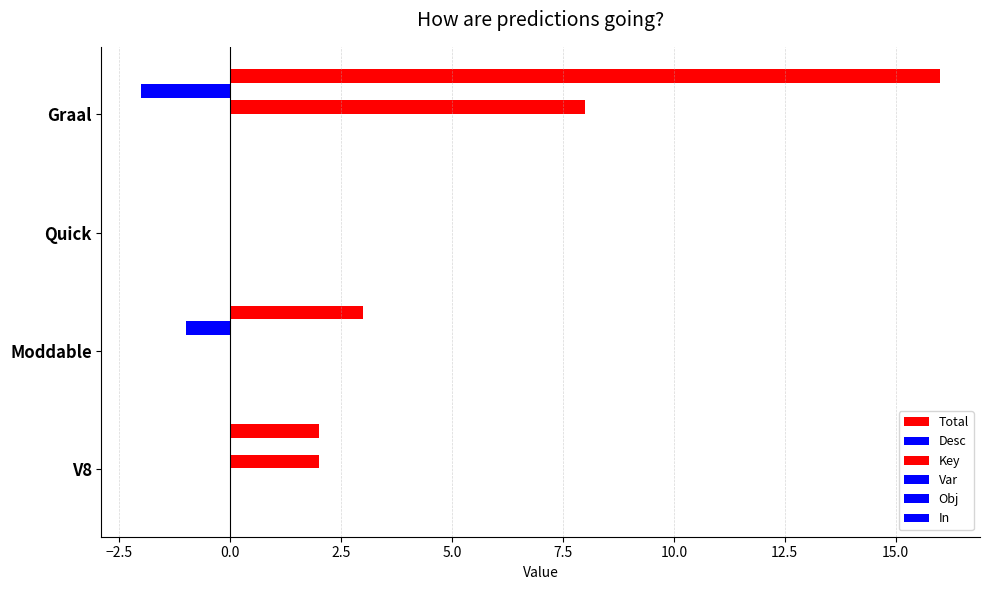

Which series has the largest total across all categories?

Total